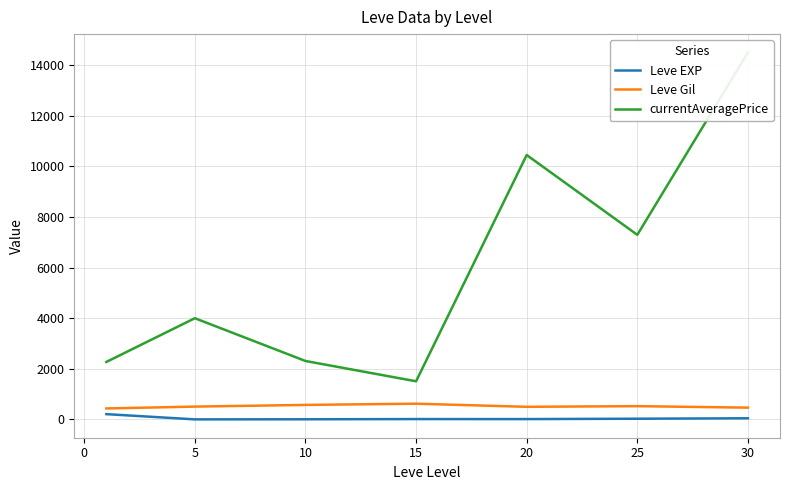

True or false: currentAveragePrice and Leve EXP intersect in this chart.

False